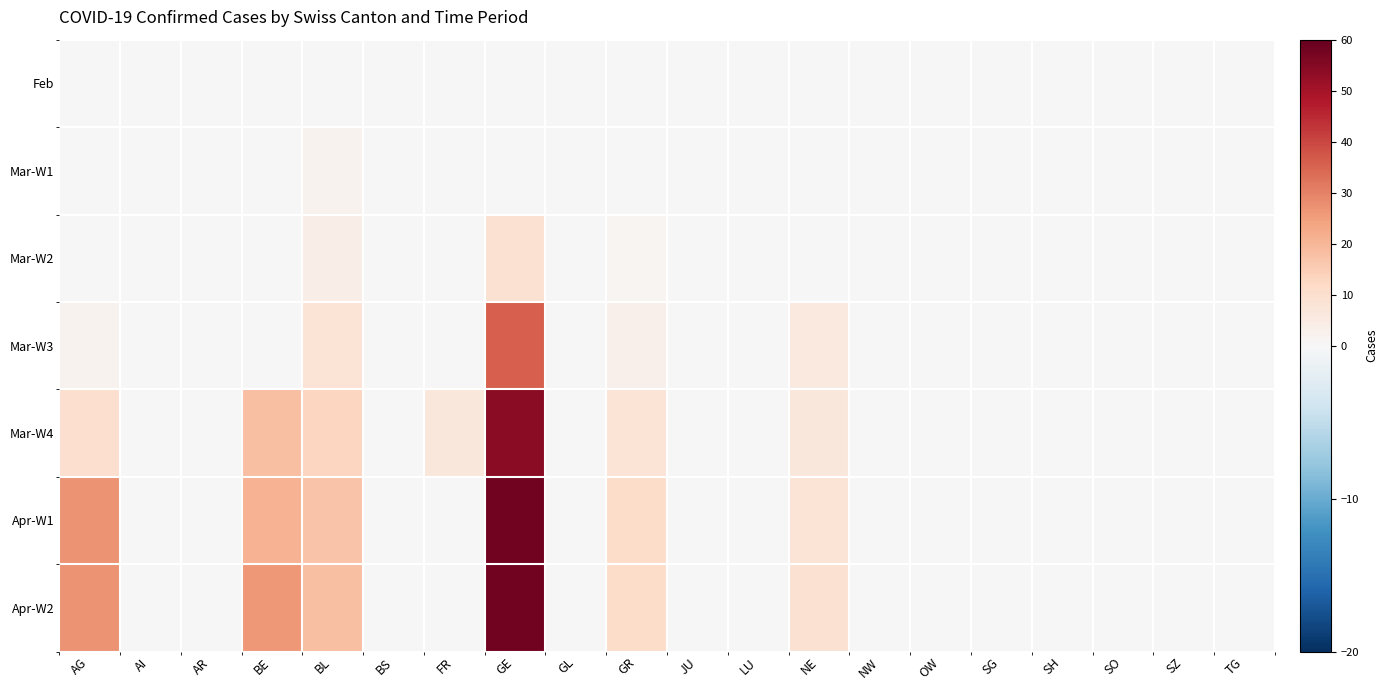

What is the maximum value shown in the chart?

58